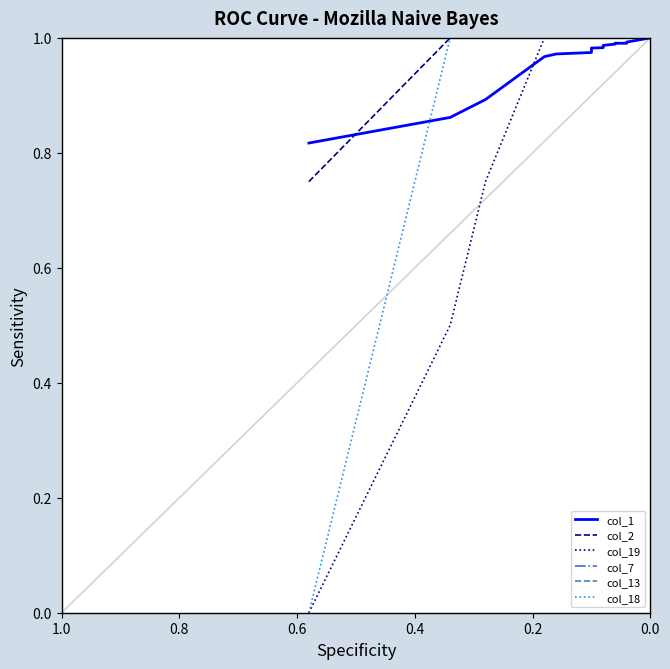

True or false: col_2 and col_13 intersect in this chart.

False